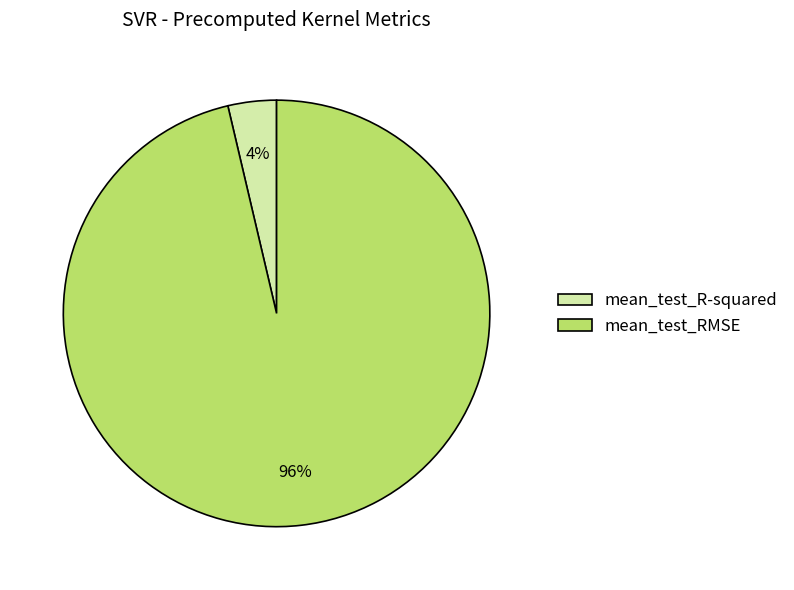

Combined, do mean_test_R-squared and mean_test_RMSE account for over 50%?

Yes